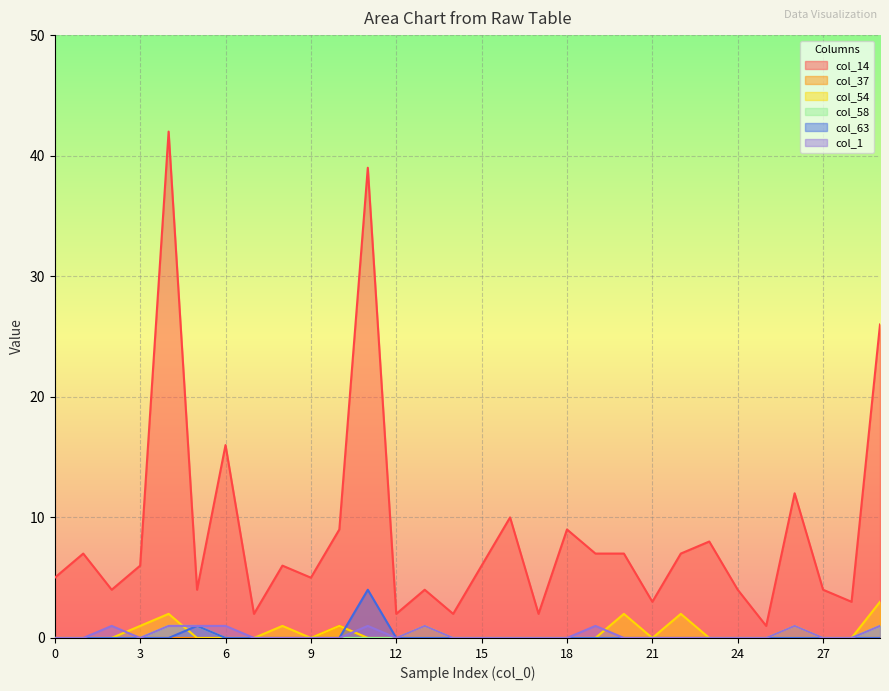

The value of col_63 at 28 is -2. True or false?

False